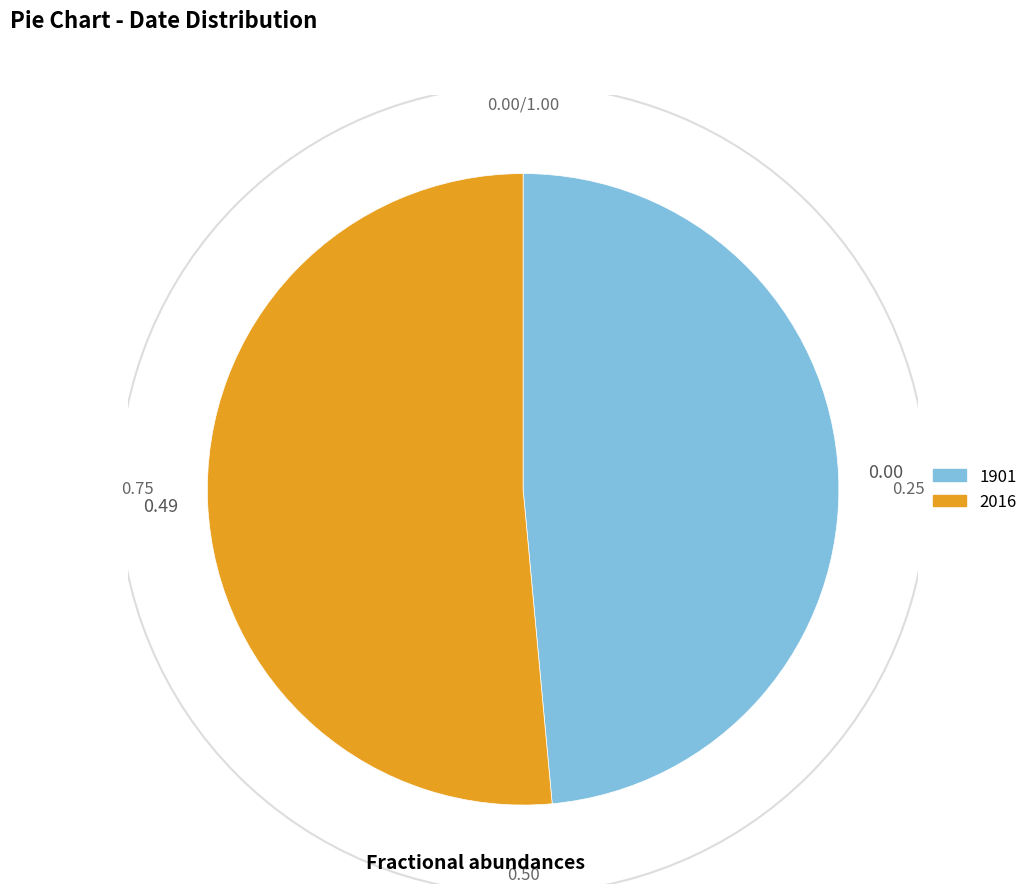

Do 2016 and 1901 together represent more than half of the pie?

Yes